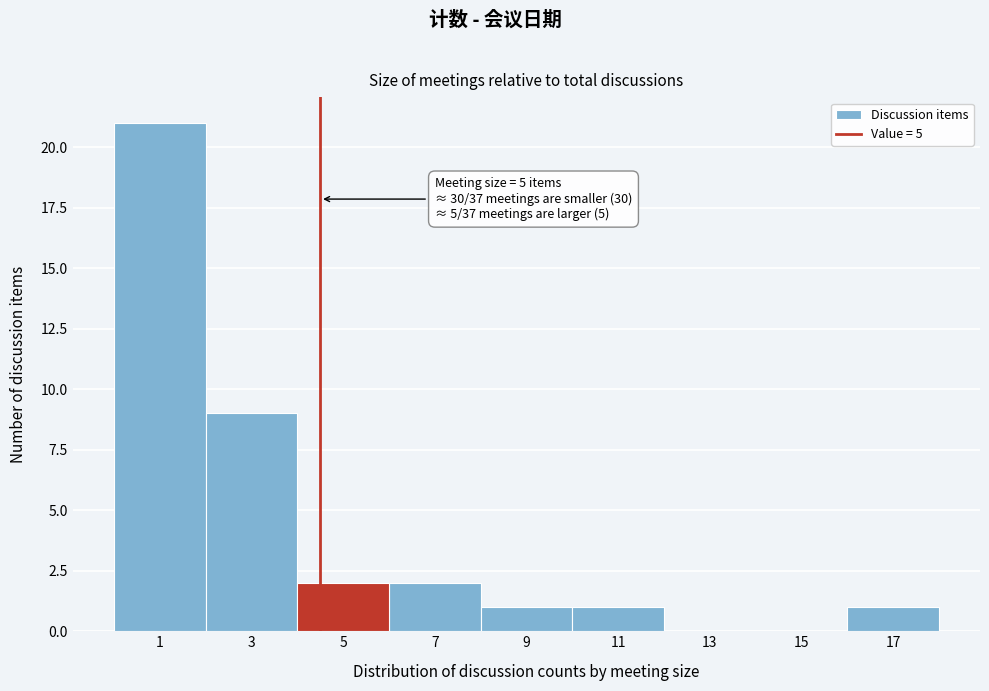

Where is the data nearest to the value 10?

3